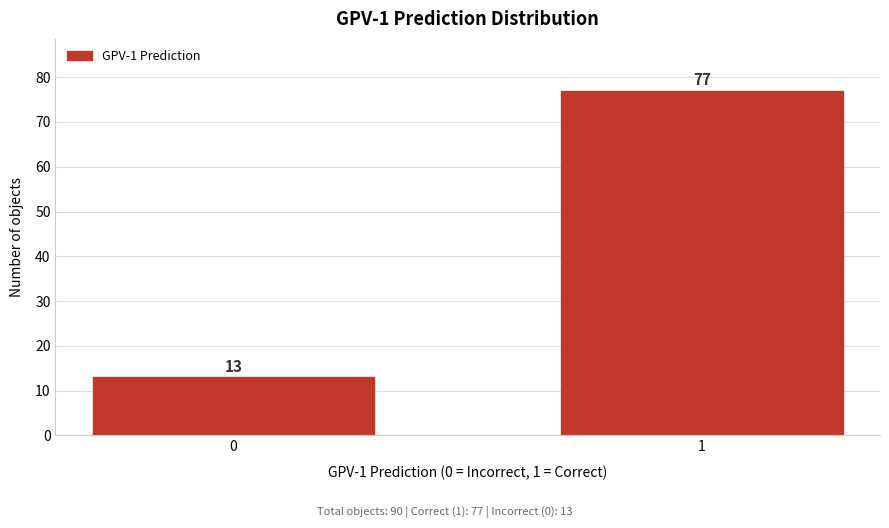

Reading left to right, extract all data points from this chart.

0=13	1=77